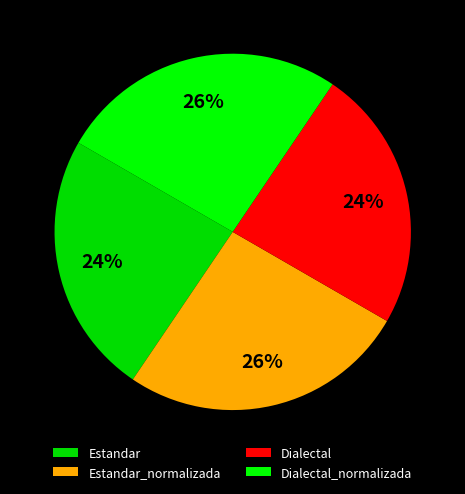

To the nearest percent, what percentage of the pie is Estandar_normalizada?

26%